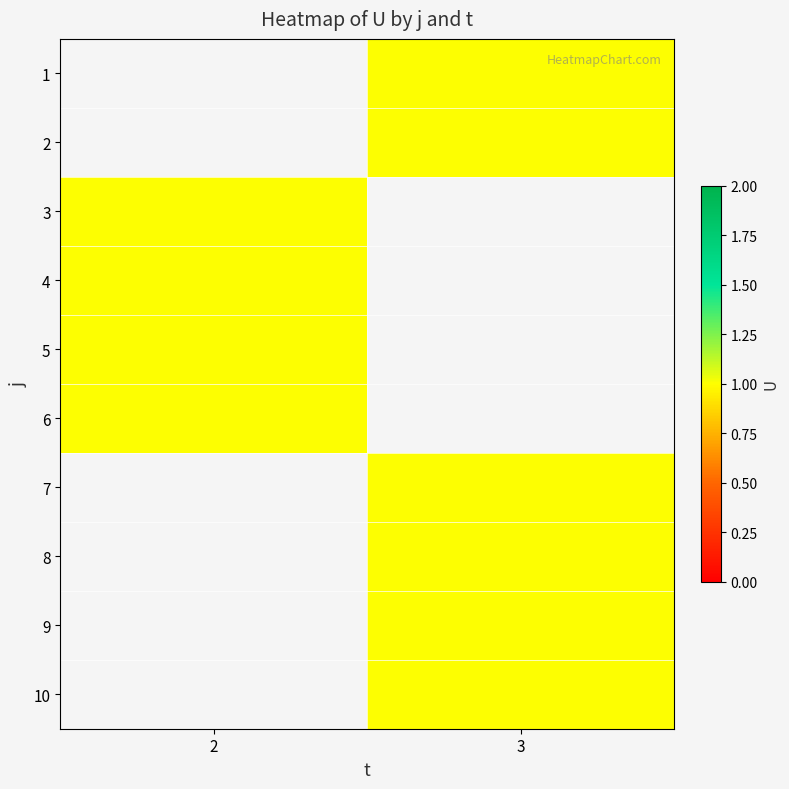

Which has a higher value, 2 or 3?

3